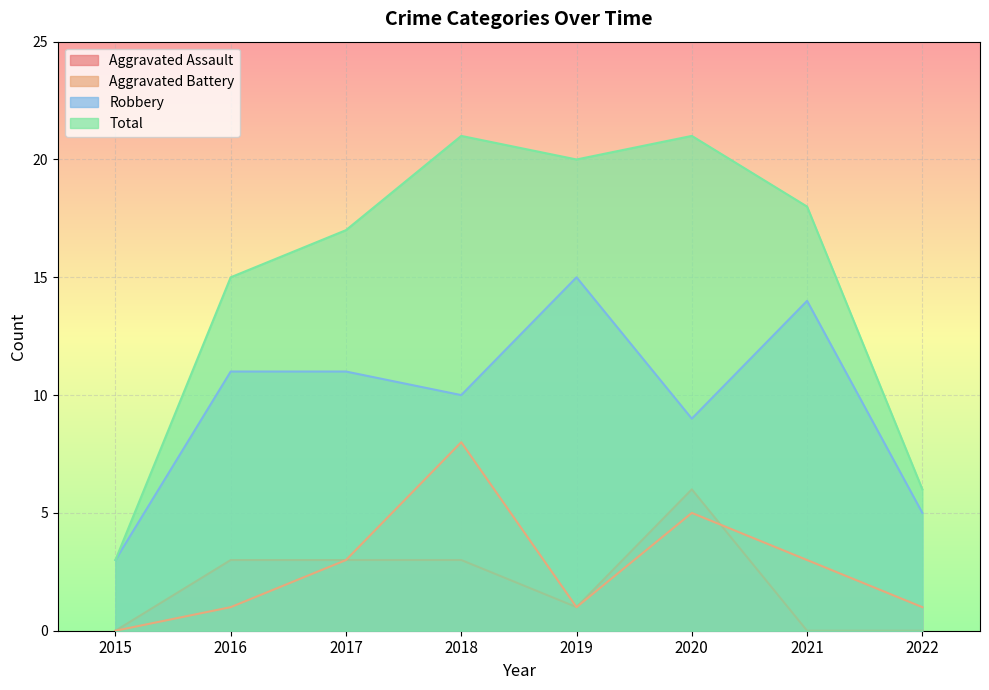

At how many categories does at least one series exceed 12?

6